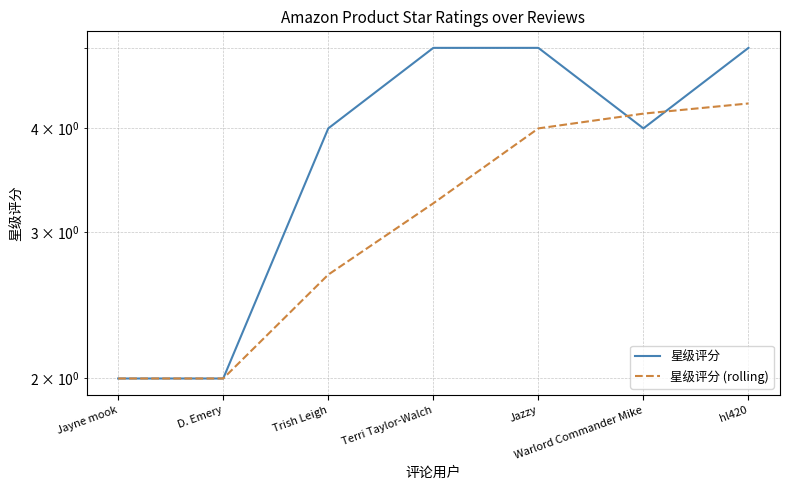

At which label is 星级评分 (rolling) closest to 3?

Terri Taylor-Walch